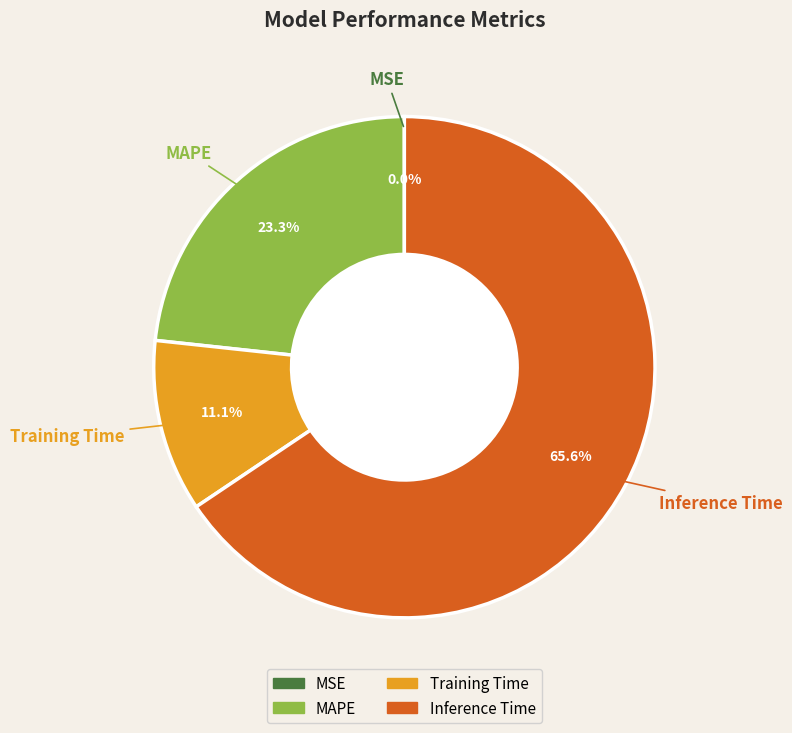

Does any single category account for the majority?

Yes